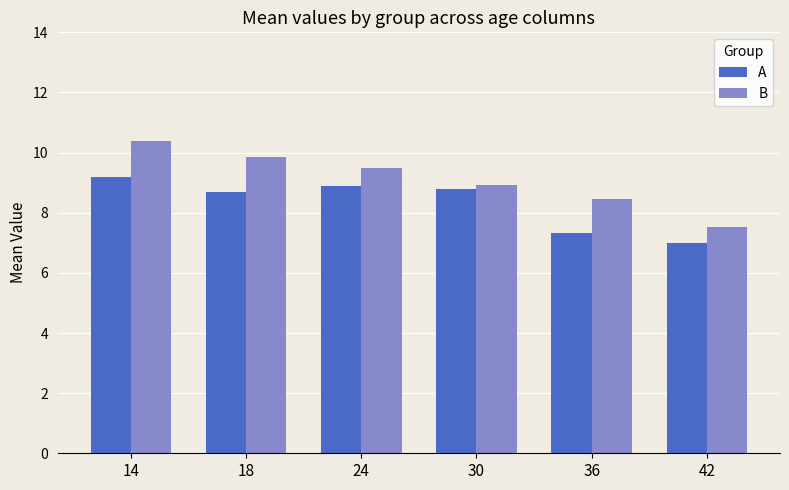

Is it true that A equals 12.1 at 14?

False